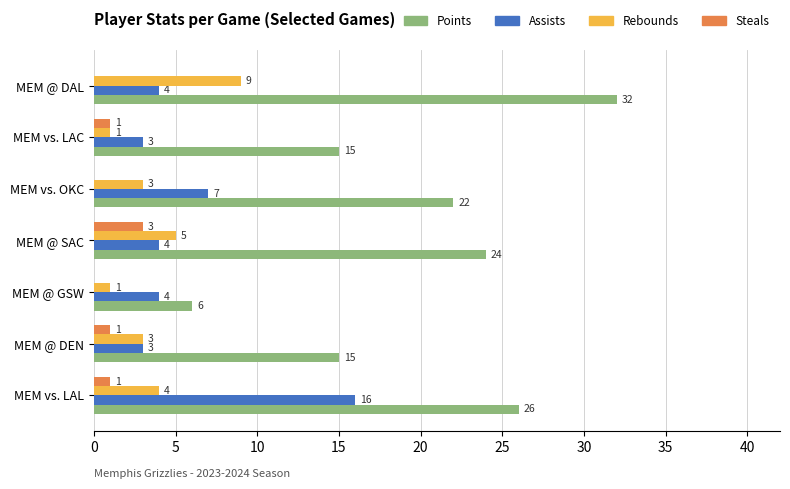

Count the number of categories in the chart.

7